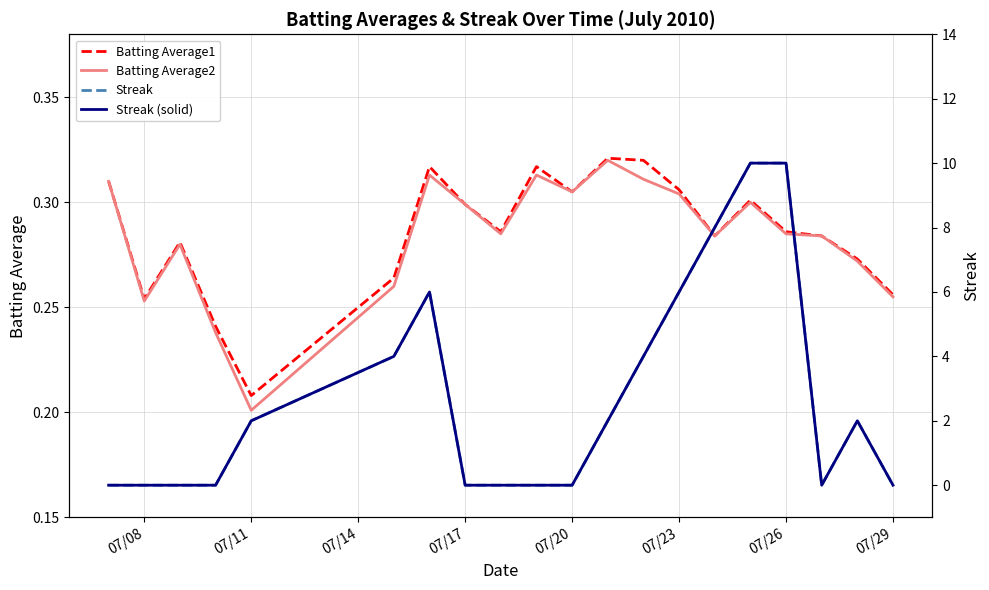

At which category does Batting Average1 reach its first local valley?

07/08